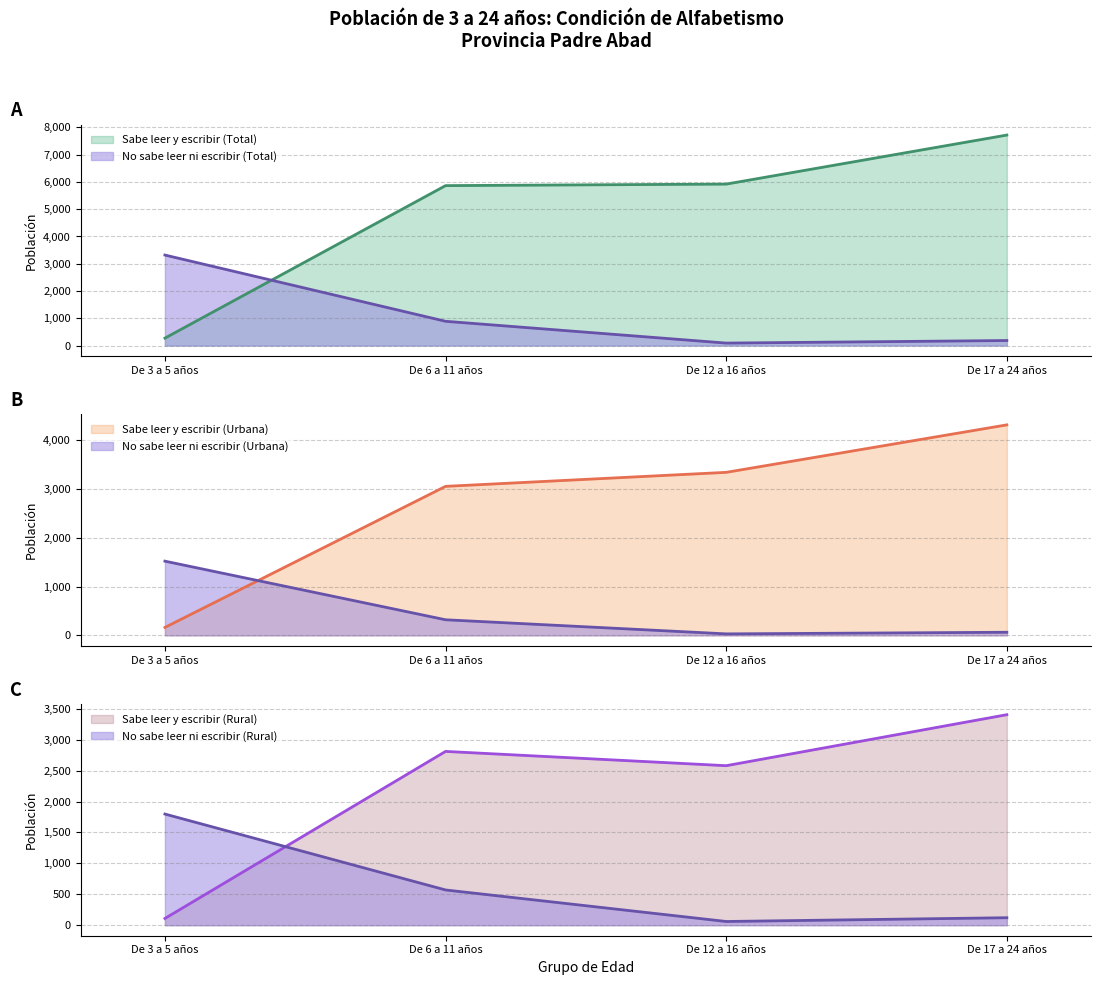

Is the value of SABE LEER Y ESCRIBIR (Total) at De 17 a 24 años greater than the value of SABE LEER Y ESCRIBIR (Rural) at De 12 a 16 años?

Yes